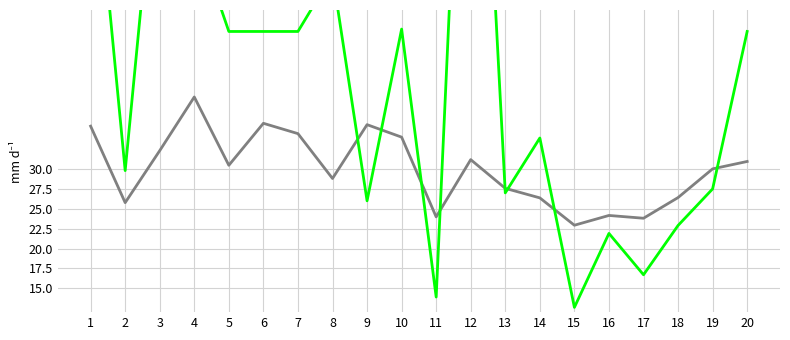

Is it true that acc equals 19.7 at 20?

False